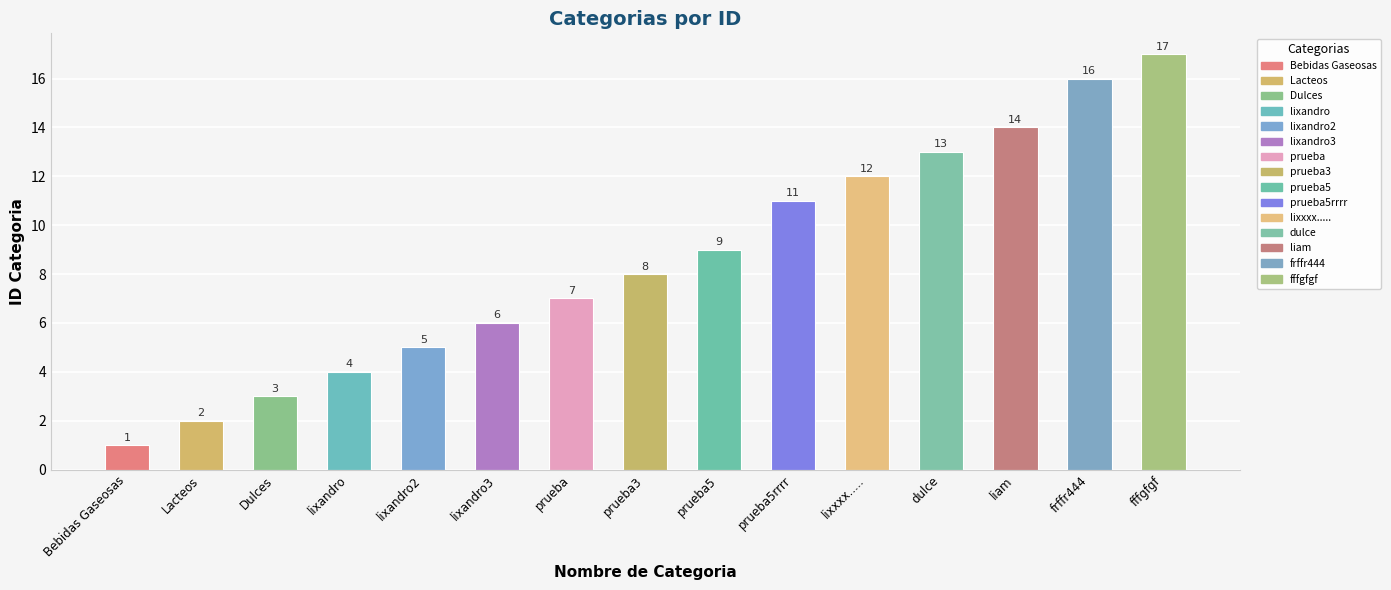

The value at dulce is 19. True or false?

False